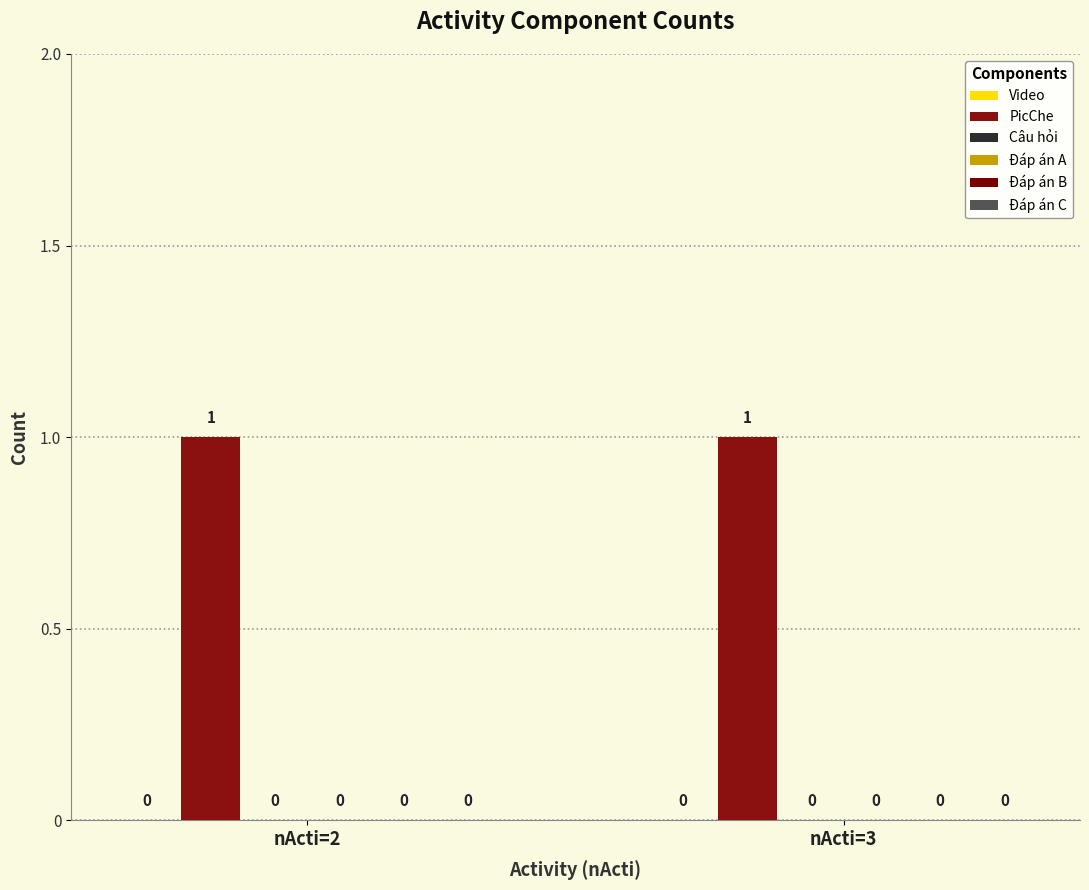

Which series has the widest spread of values?

Video